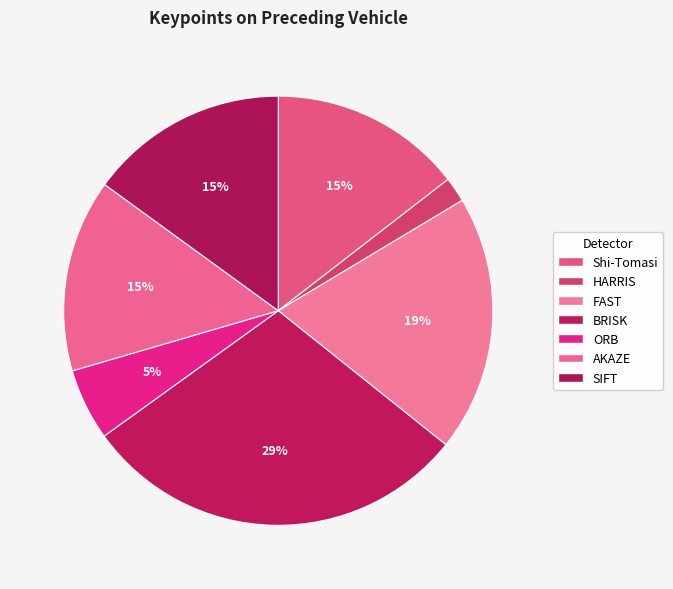

What percentage is NOT represented by BRISK?

70.7%